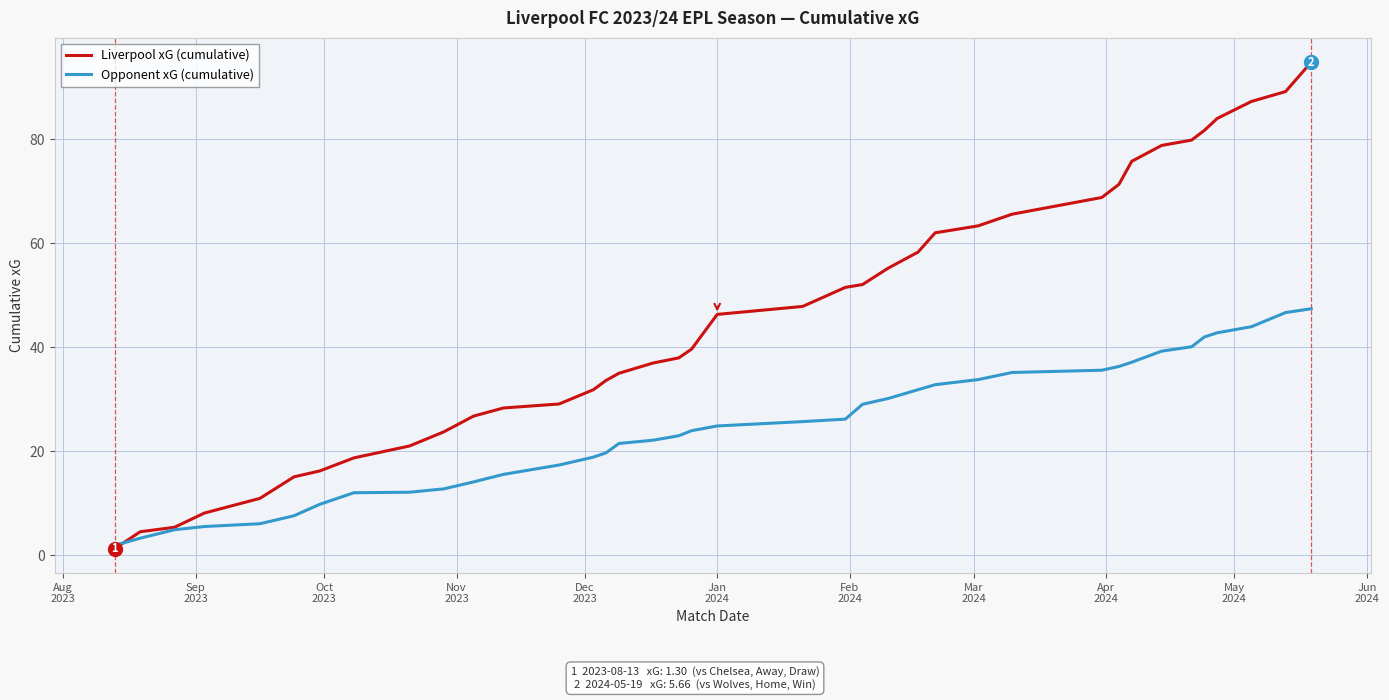

Which series has the largest range (max minus min)?

Liverpool xG (cumulative)